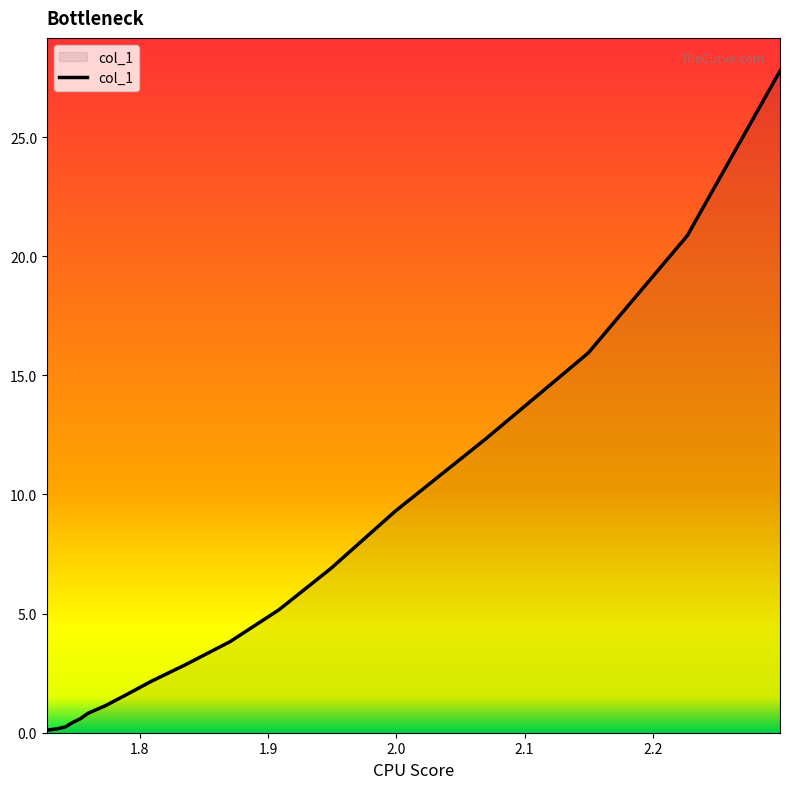

How many lines are shown in the chart?

1